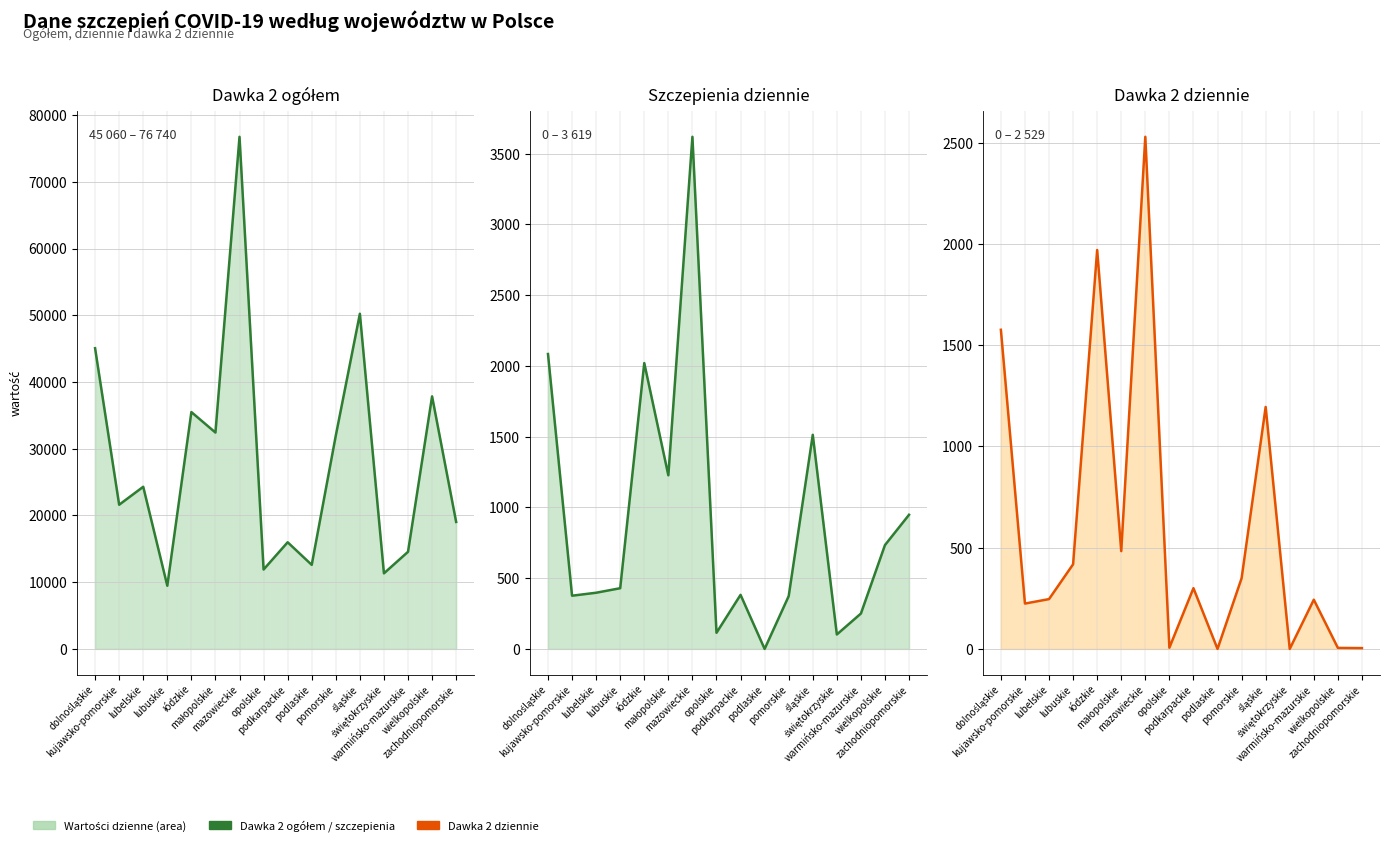

What is the difference between the dawka_2_dziennie_line values at wielkopolskie and łódzkie?

1965